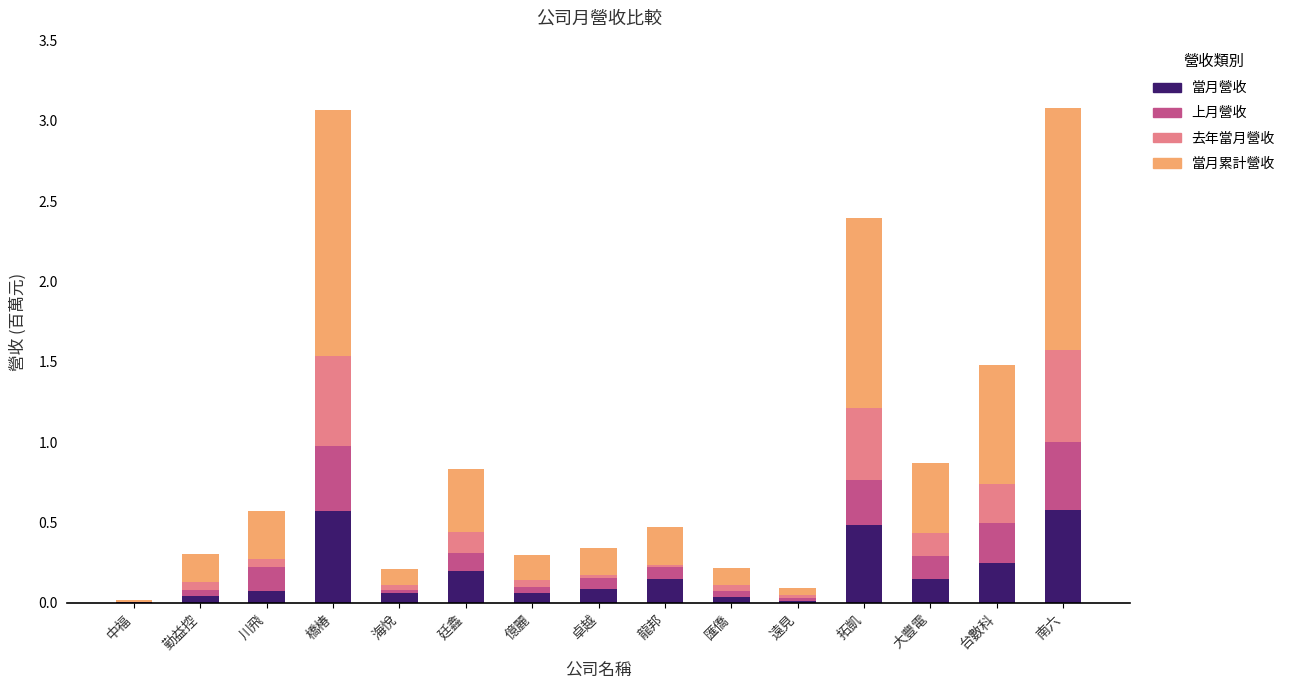

Is it true that 當月營收 equals 0.0 at 勤益控?

True